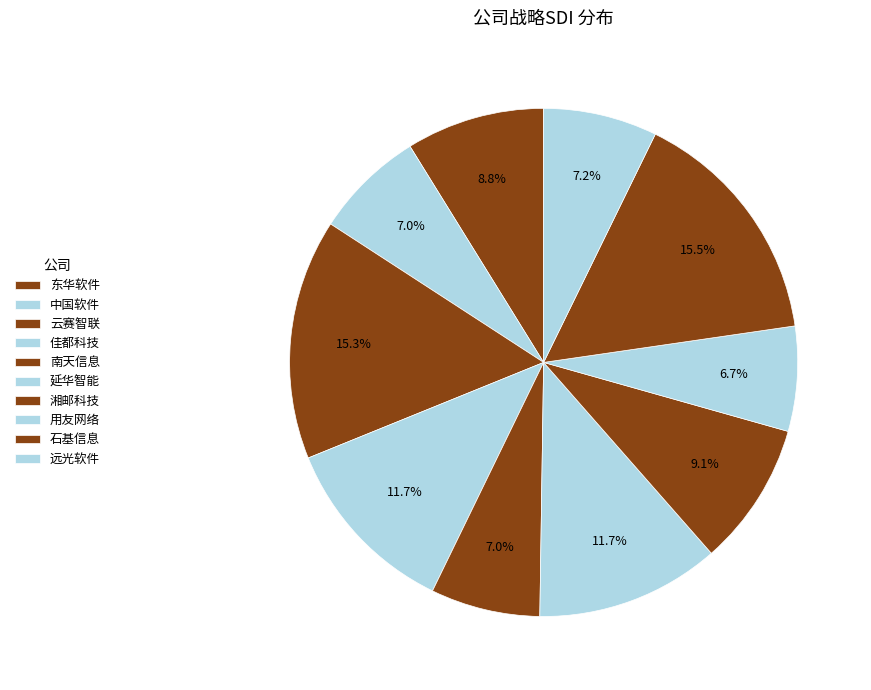

How many slices are in this pie chart?

10